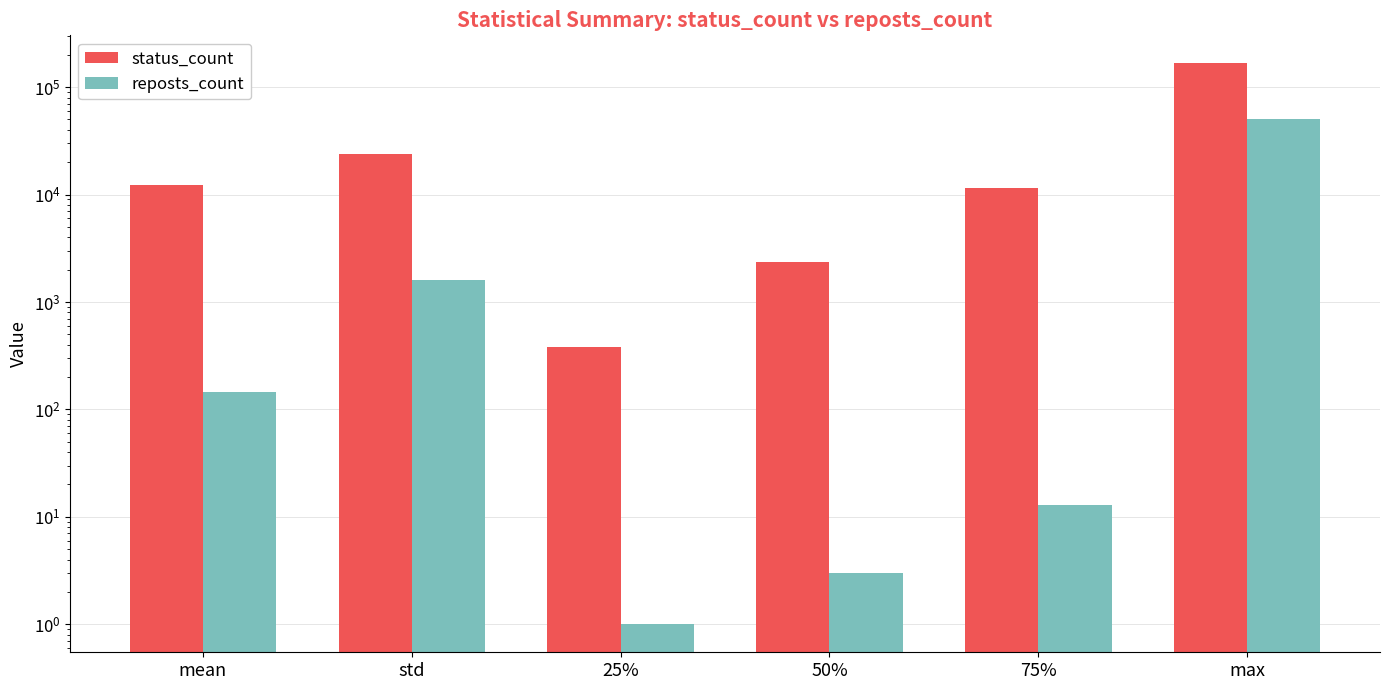

What is the approximate value of reposts_count at 50%?

3.0